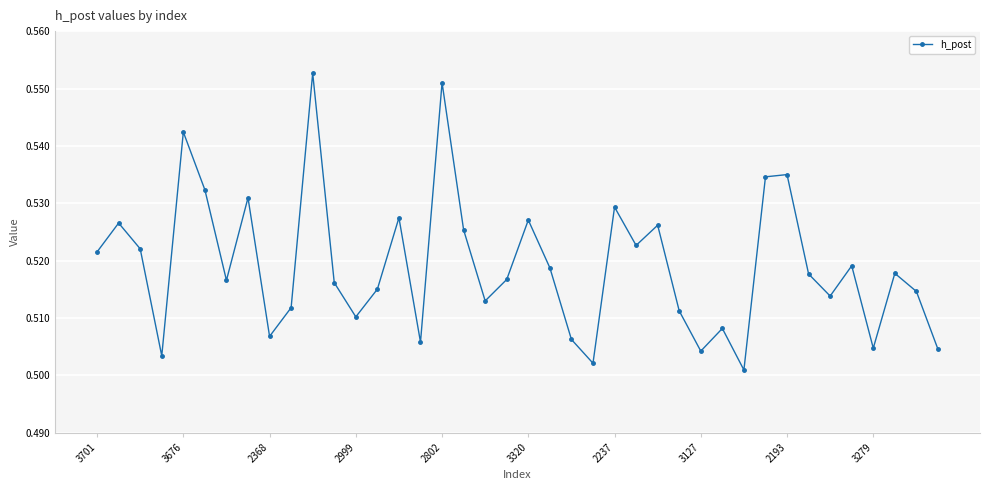

How many values are between 0 and 1?

40